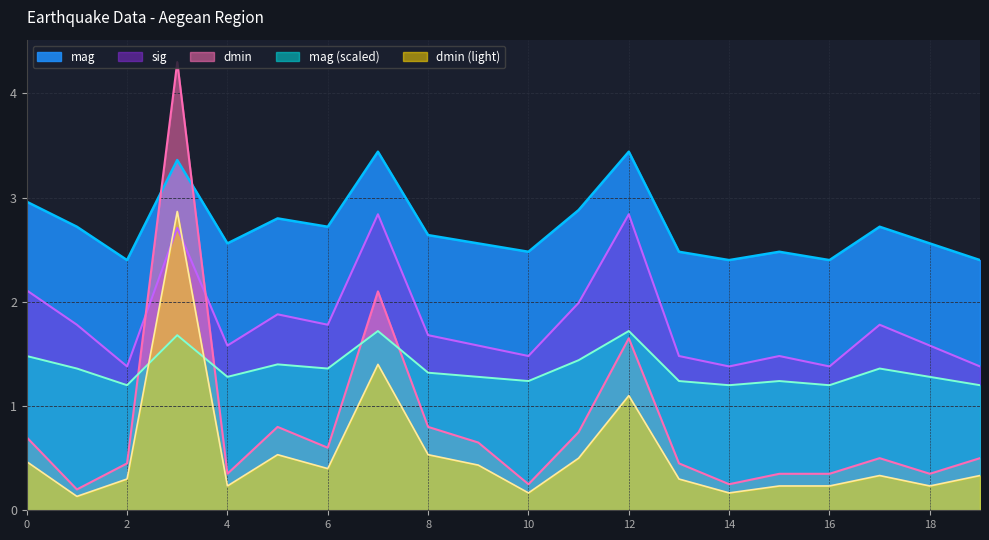

How many categories are shown in the chart?

20